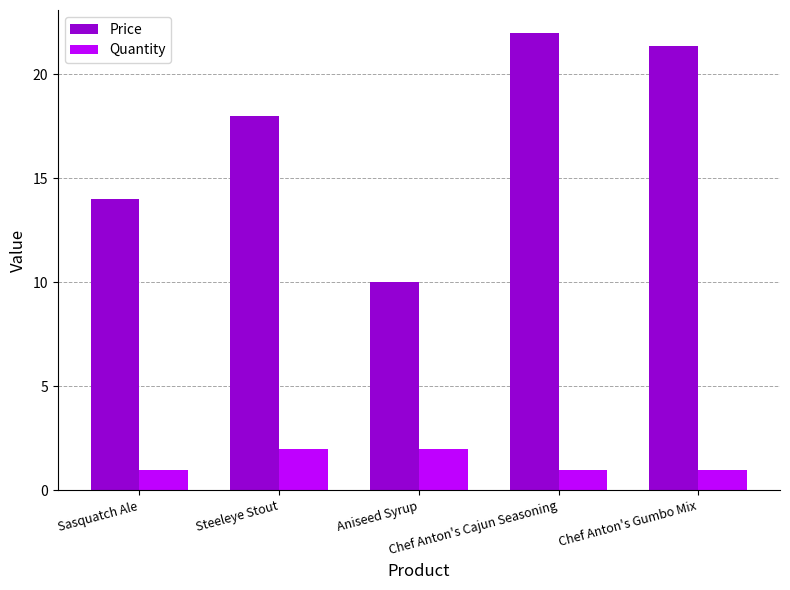

What is the difference between the maximum and minimum values in the Quantity series?

1.0